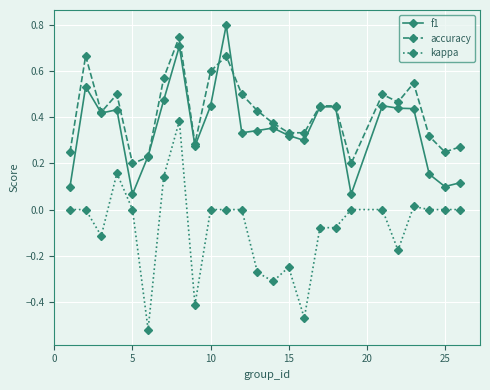

True or false: f1 and kappa cross at least once.

False